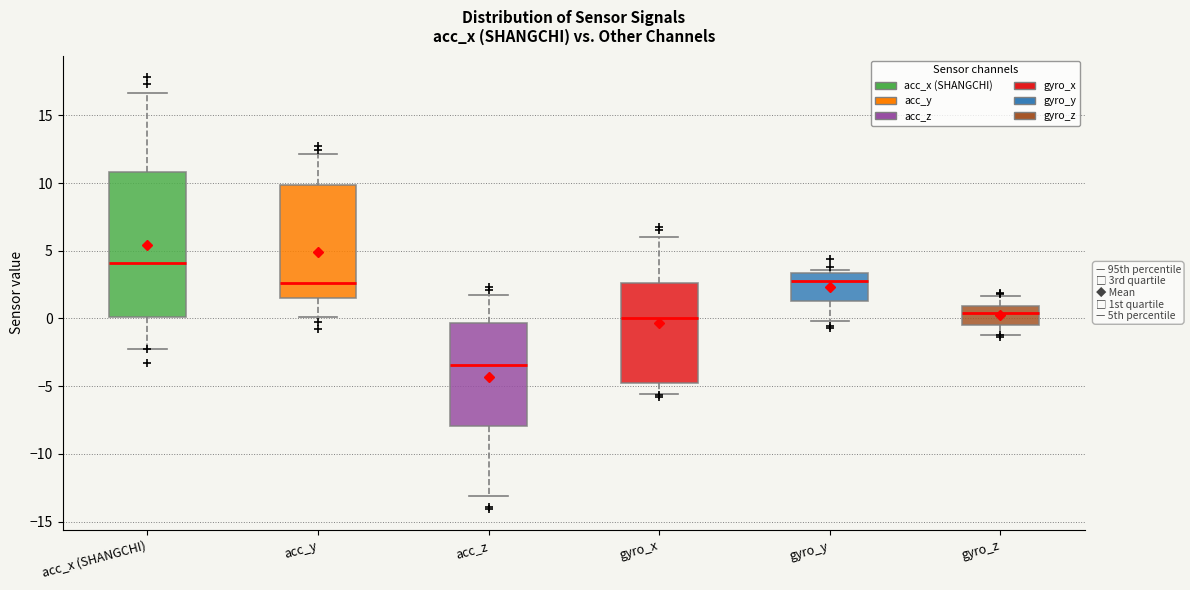

Where does the upper whisker of the box for gyro_z end on the y-axis? The values are not printed on the chart, so give them approximately, as read against the axis.

1.5